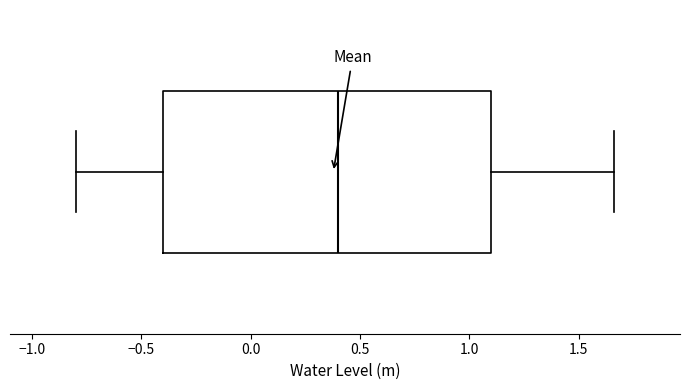

Read this box plot against the x-axis: the position of the median line, the range covered by the box, and the ends of both whiskers. The values are not printed on the chart, so give them approximately, as read against the axis.

median 0.40, box -0.40 to 1.10, whiskers -0.80 to 1.65